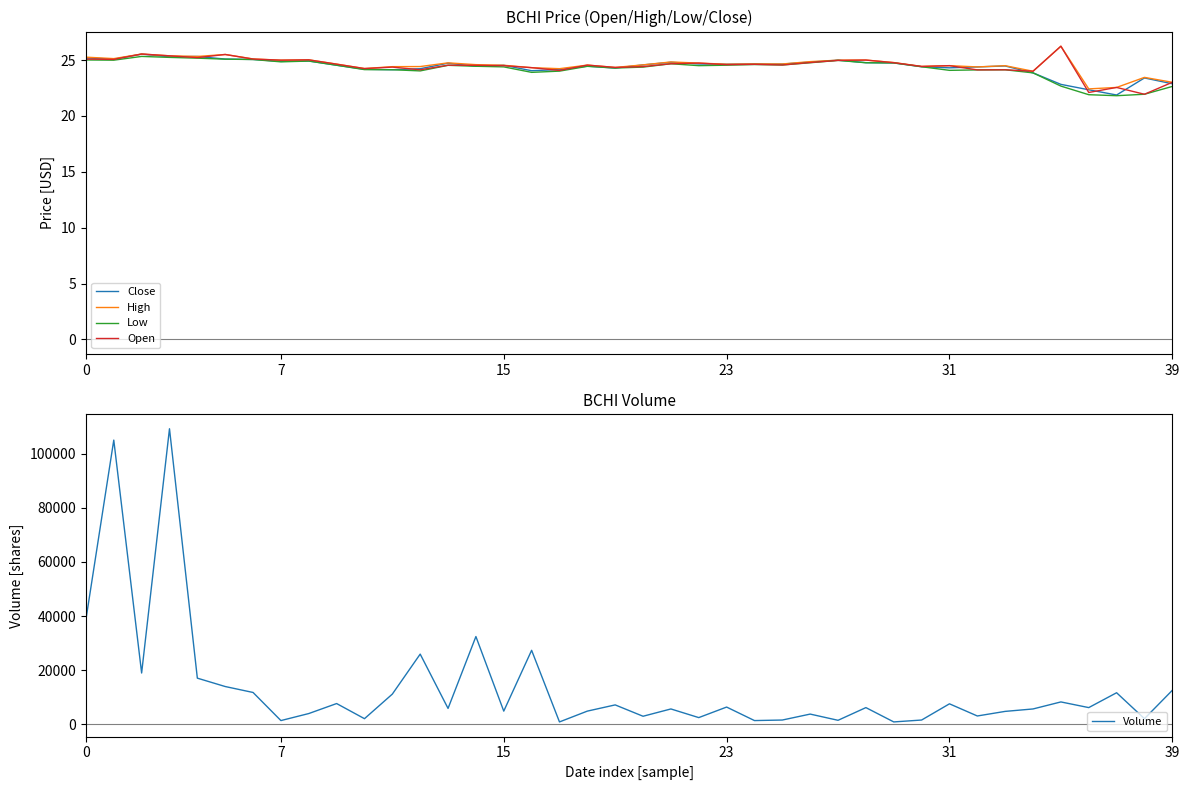

What is the sum of all Close values?

976.1